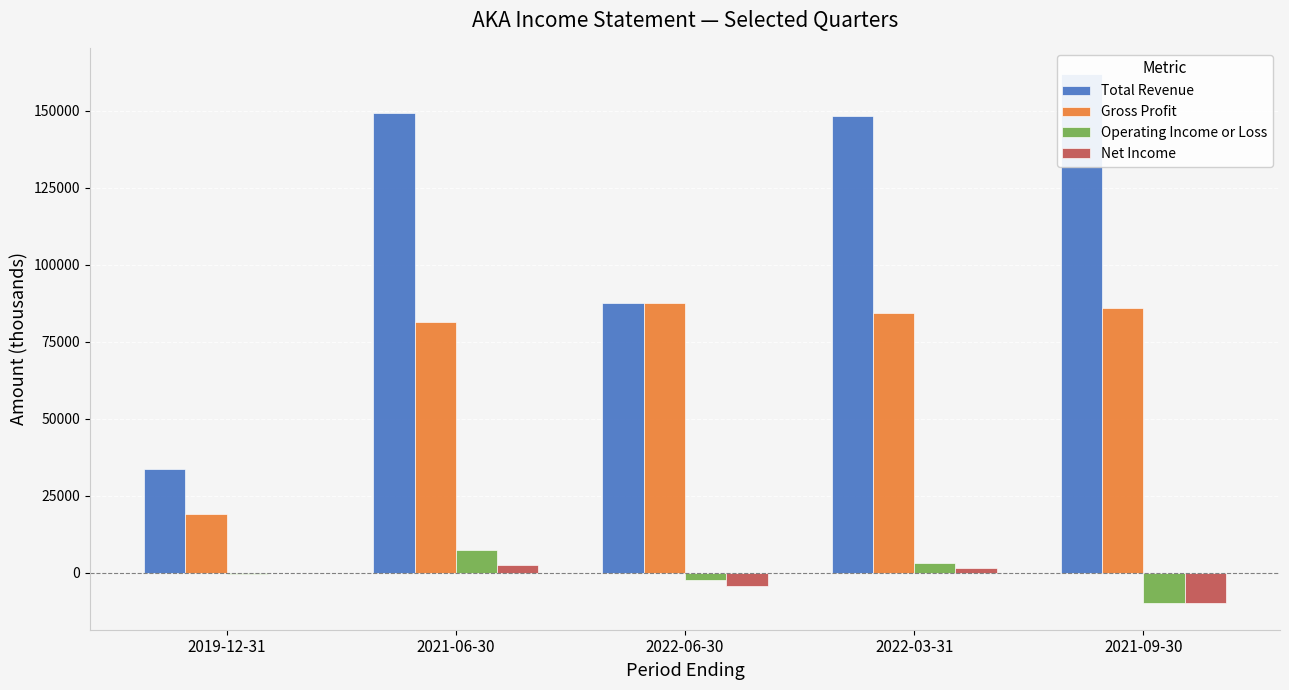

The value of Net Income at 2022-03-31 is 1500. True or false?

True